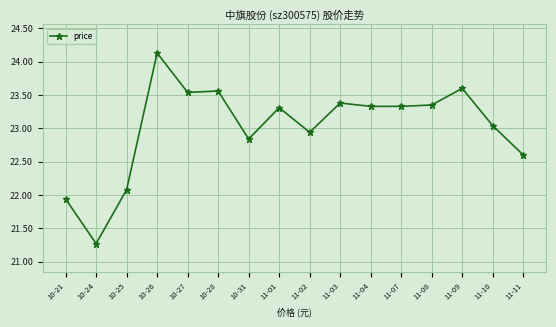

What is the ratio of the value at 11-08 to the value at 10-26?

1.0